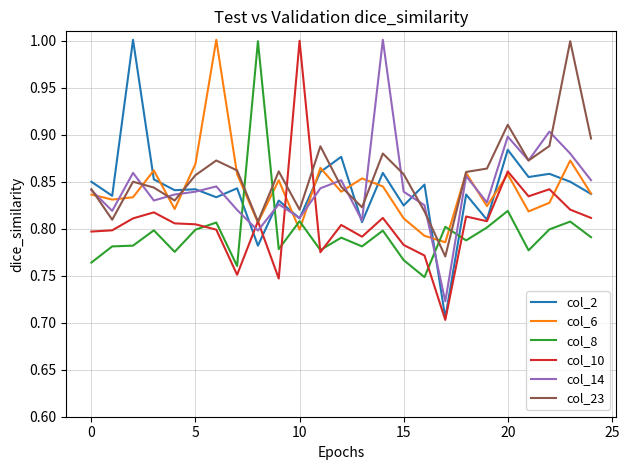

What is the greatest value displayed?

1.0